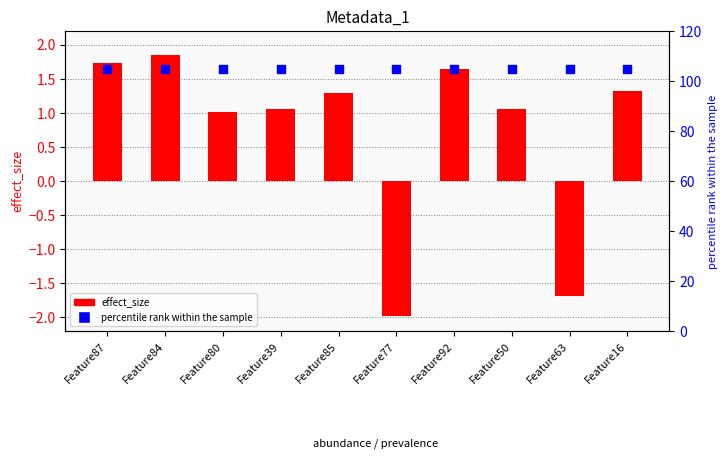

What are all the series names shown in the legend?

effect_size, percentile rank within the sample